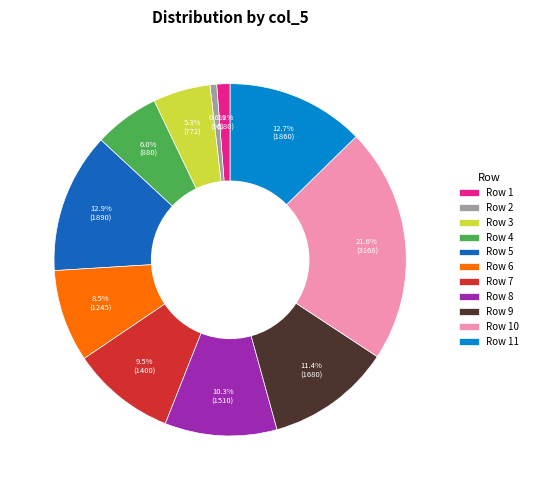

What is the largest slice in the pie chart?

Row 10